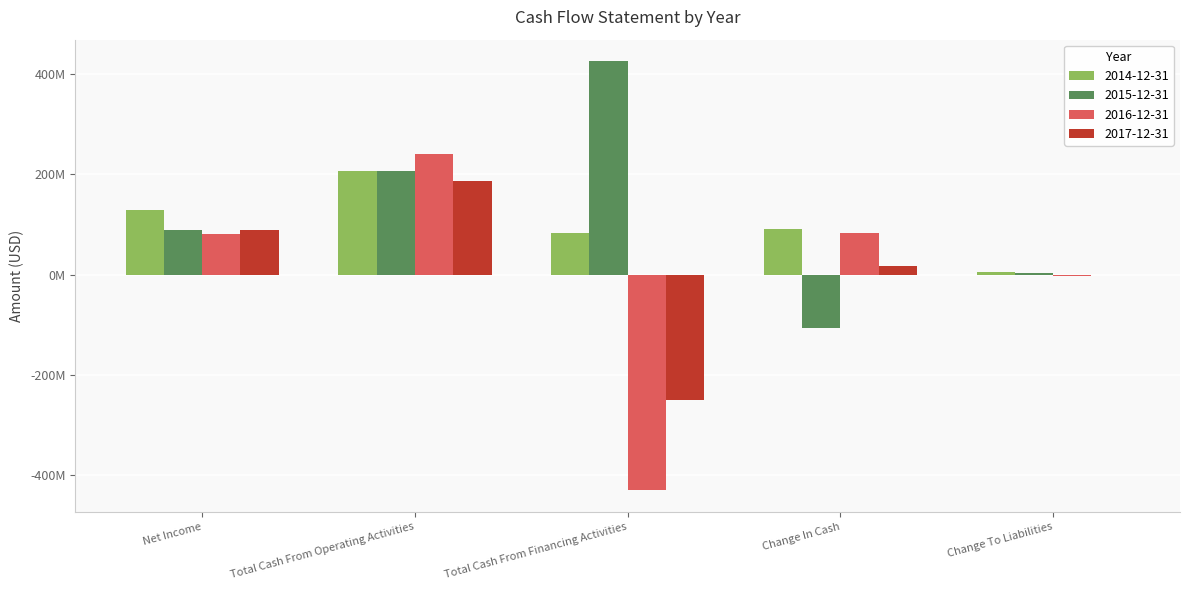

Which has a higher value, Change To Liabilities or Change In Cash?

Change In Cash